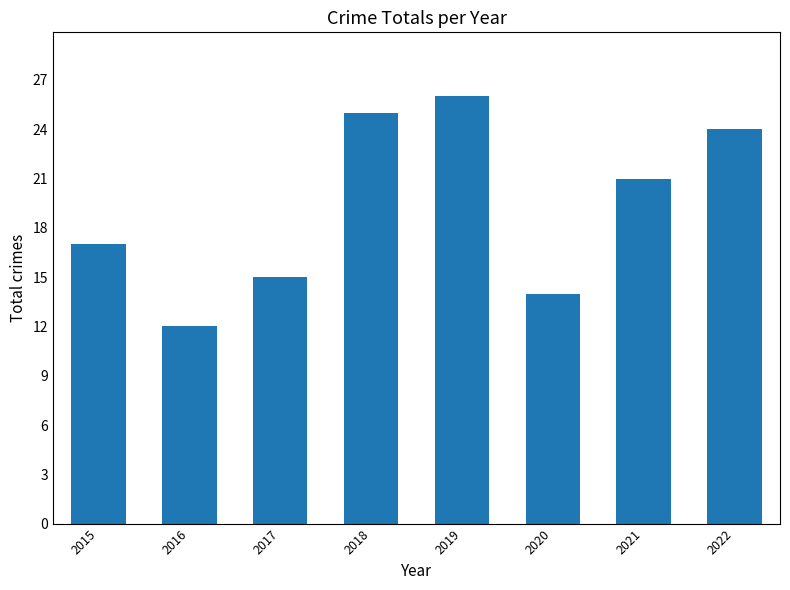

At which label does the data first exceed 21?

2018